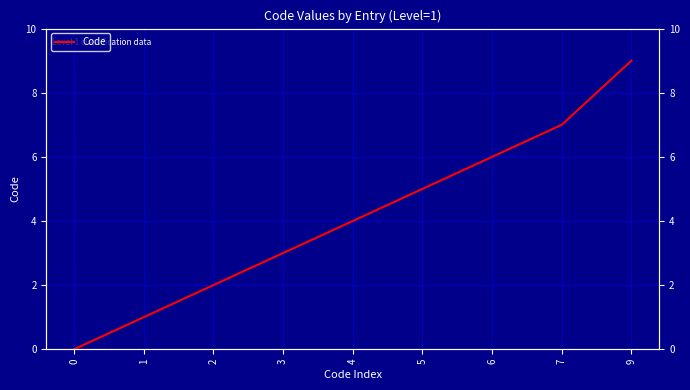

Where does the data first go above 4?

5